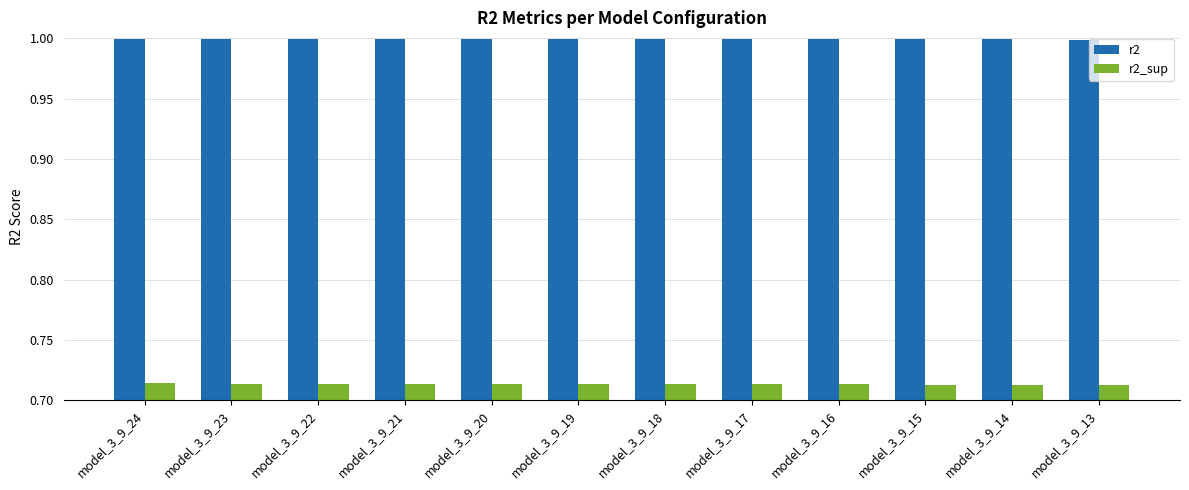

What is the value of the r2 bar at the 7th from the left?

1.0